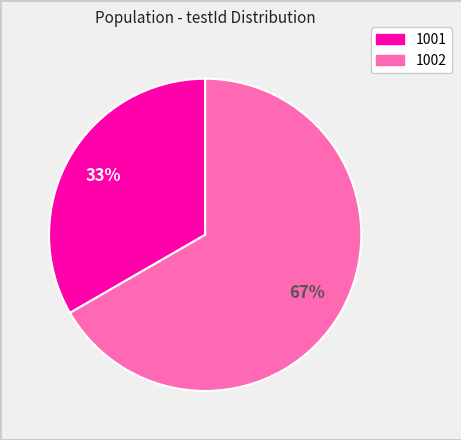

To the nearest percent, what is the combined percentage of 1002 and 1001?

100%